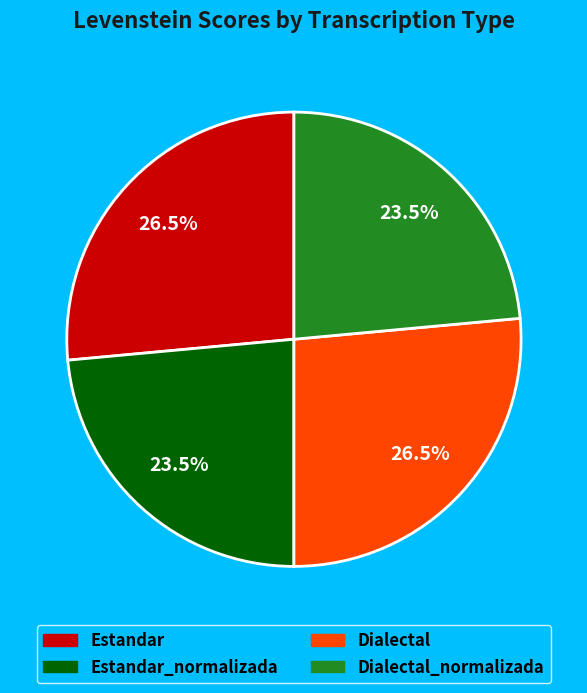

Is there any slice that represents more than half of the pie?

No